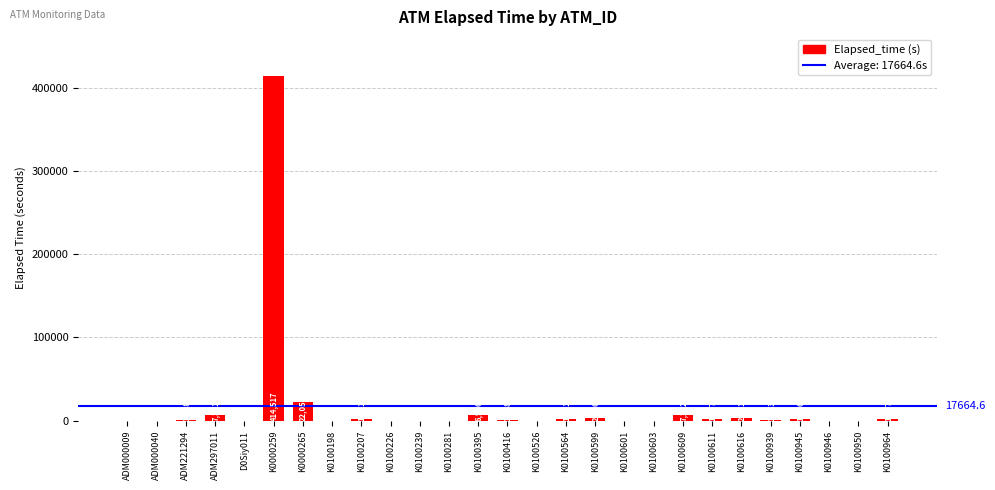

What value does the data have at ADM000040, to the nearest 100?

100